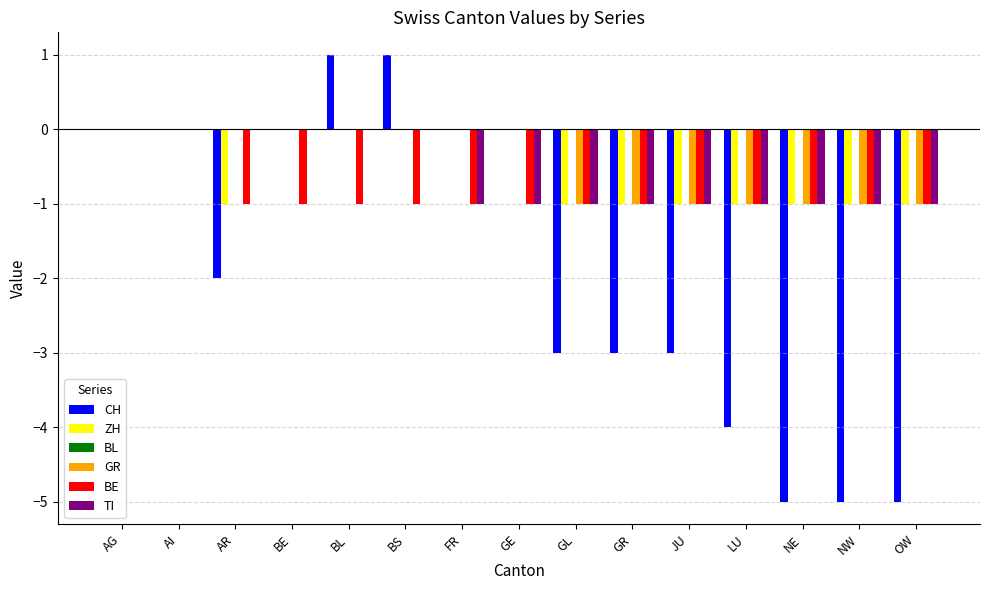

Which series has the largest range (max minus min)?

CH